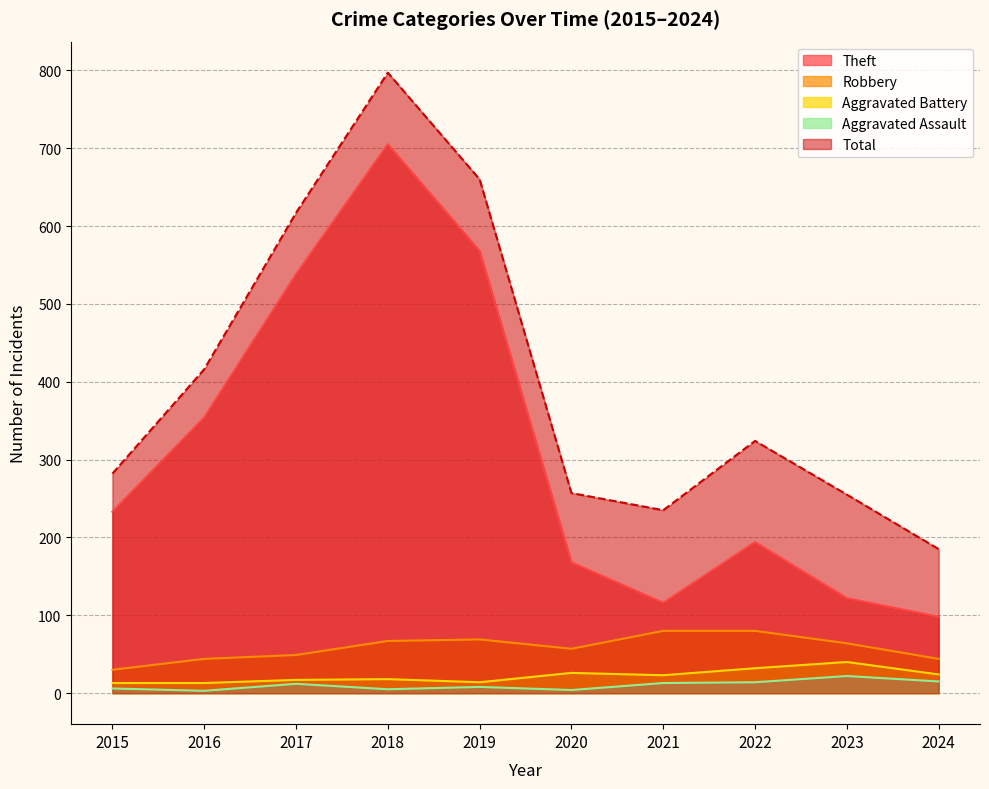

The value of Aggravated Assault at 2019 is 3. True or false?

False